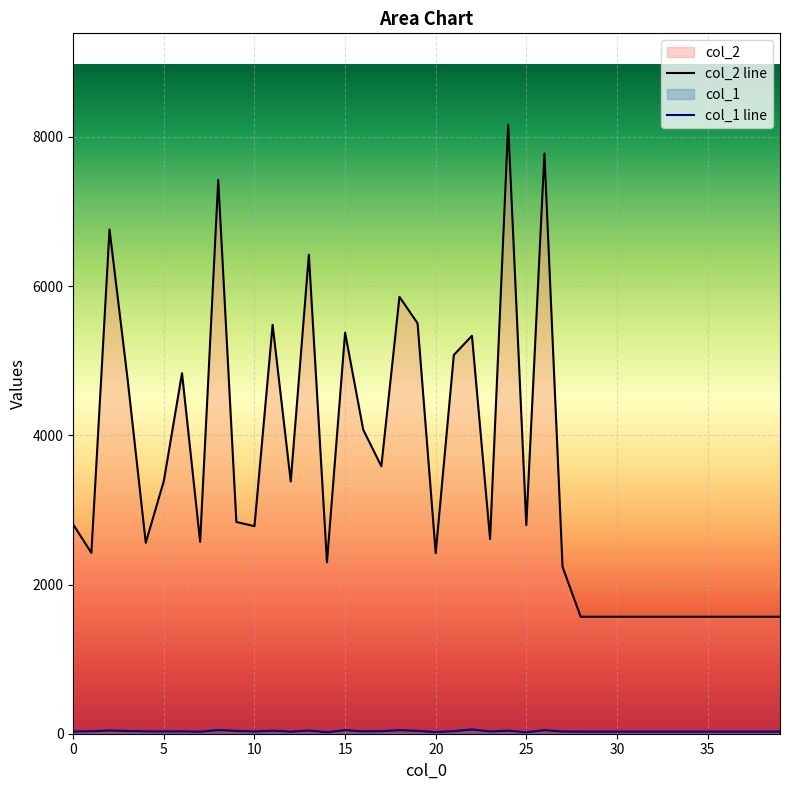

How many data points does each series have?

40